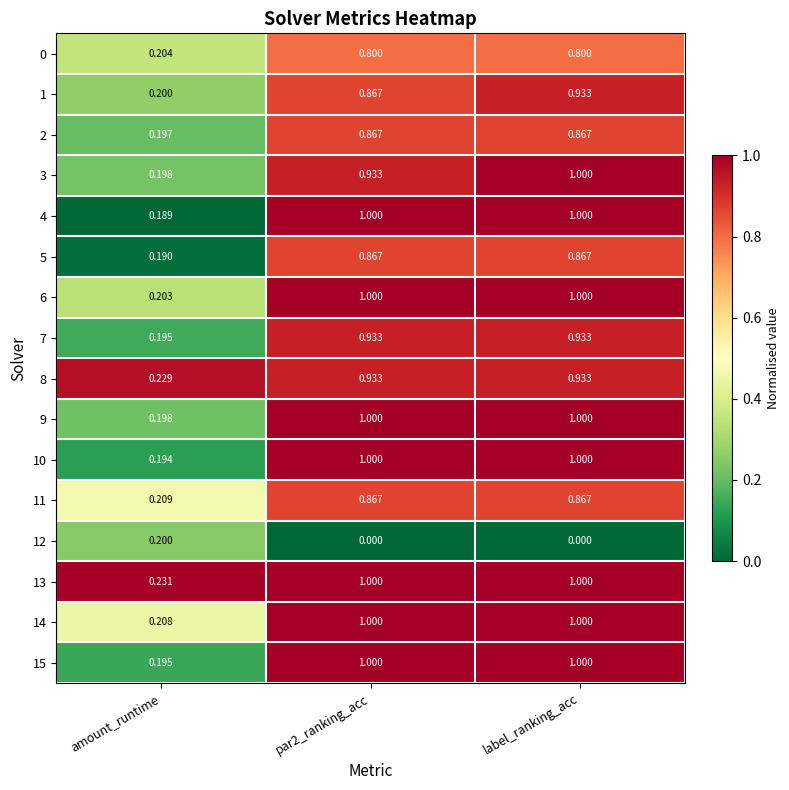

Which series has the largest total across all categories?

13